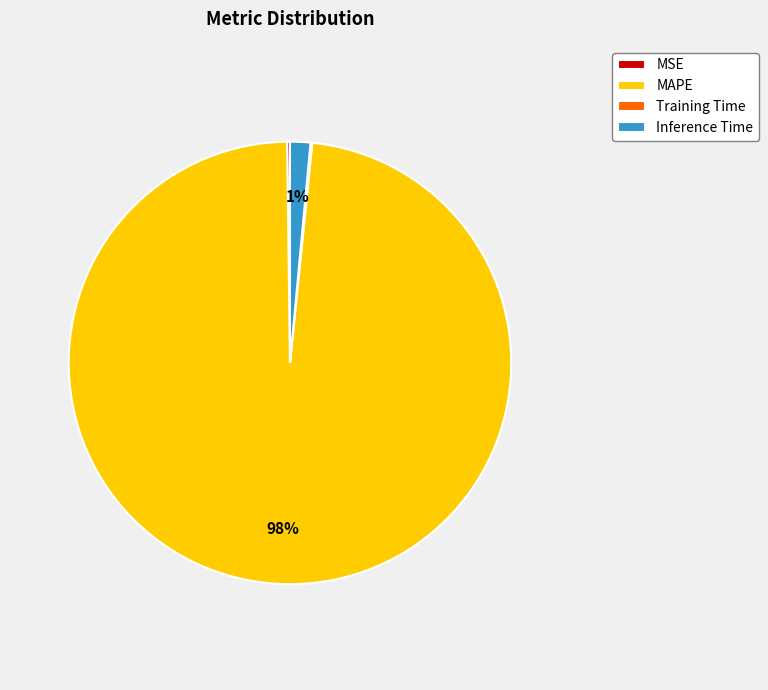

Does MAPE account for over 50% of the chart?

Yes